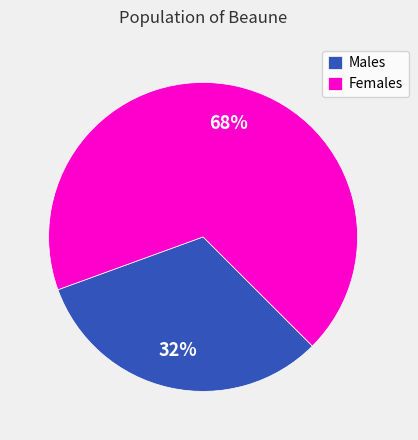

Count the number of slices in the pie.

2